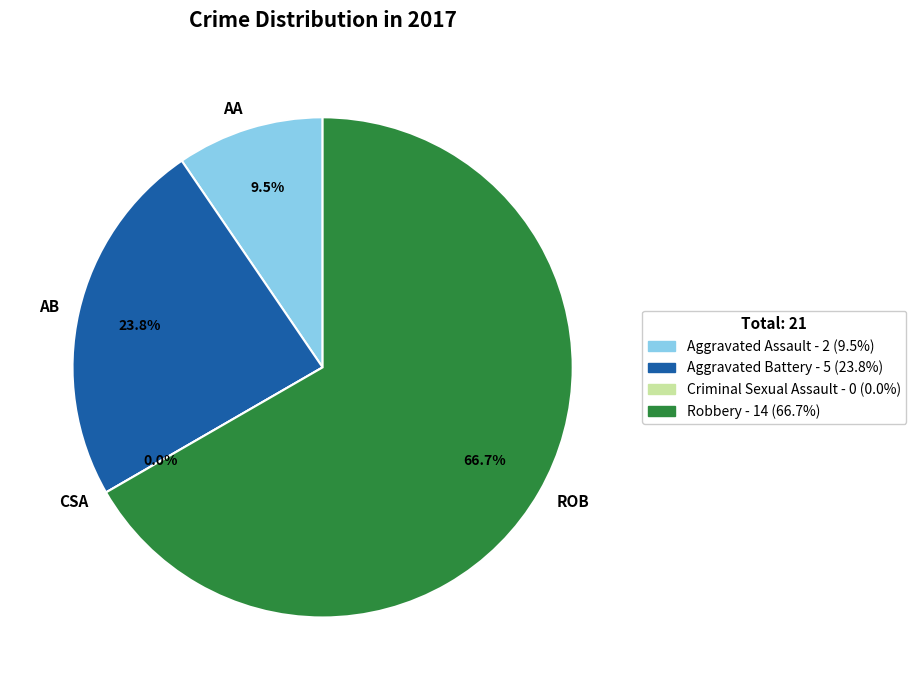

What is the largest slice in the pie chart?

Robbery